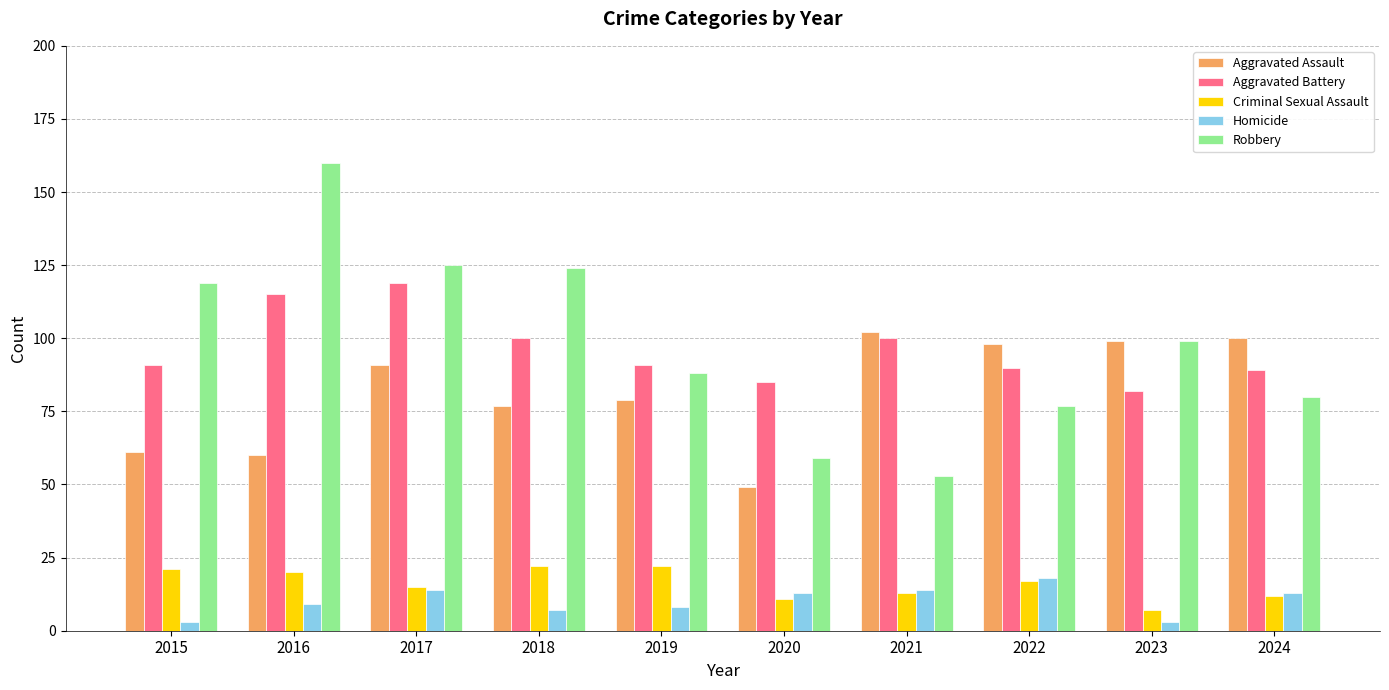

Reading right to left, extract all data points from this chart.

Aggravated Assault: 2024=100	2023=99	2022=98	2021=102	2020=49	2019=79	2018=77	2017=91	2016=60	2015=61
Aggravated Battery: 2024=89	2023=82	2022=90	2021=100	2020=85	2019=91	2018=100	2017=119	2016=115	2015=91
Criminal Sexual Assault: 2024=12	2023=7	2022=17	2021=13	2020=11	2019=22	2018=22	2017=15	2016=20	2015=21
Homicide: 2024=13	2023=3	2022=18	2021=14	2020=13	2019=8	2018=7	2017=14	2016=9	2015=3
Robbery: 2024=80	2023=99	2022=77	2021=53	2020=59	2019=88	2018=124	2017=125	2016=160	2015=119